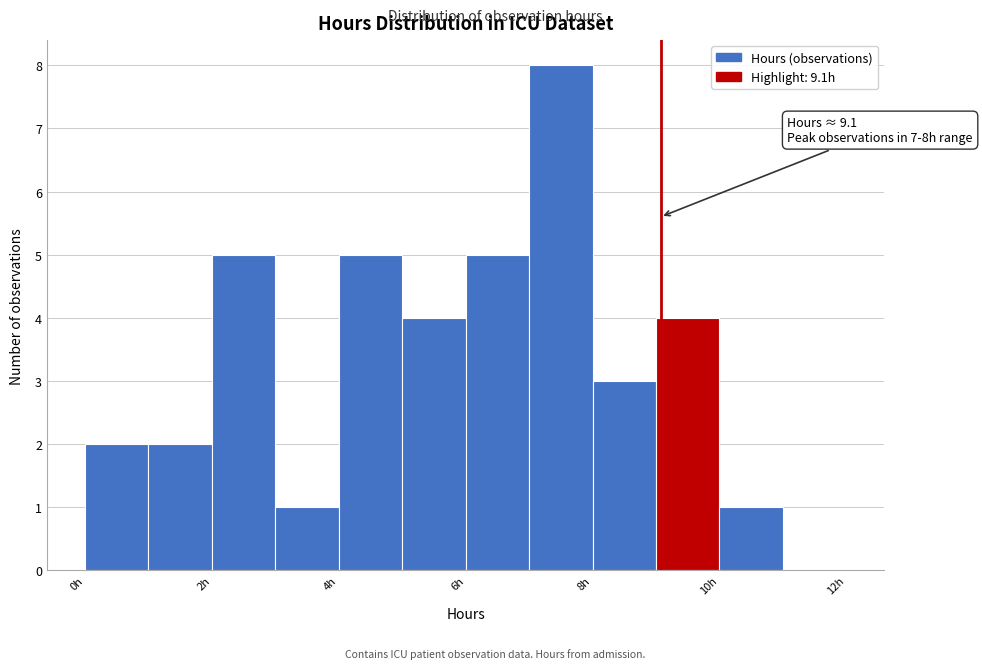

Which range on the x-axis has the tallest bar?

7 to 8